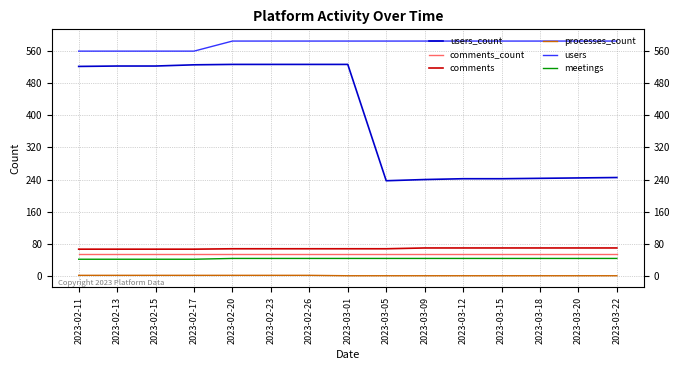

Reading left to right, transcribe all the data shown in this chart.

users_count: 2023-02-11=521	2023-02-13=522	2023-02-15=522	2023-02-17=525	2023-02-20=526	2023-02-23=526	2023-02-26=526	2023-03-01=526	2023-03-05=237	2023-03-09=240	2023-03-12=242	2023-03-15=242	2023-03-18=243	2023-03-20=244	2023-03-22=245
comments_count: 2023-02-11=55	2023-02-13=55	2023-02-15=55	2023-02-17=55	2023-02-20=55	2023-02-23=55	2023-02-26=55	2023-03-01=55	2023-03-05=55	2023-03-09=55	2023-03-12=55	2023-03-15=55	2023-03-18=55	2023-03-20=55	2023-03-22=55
comments: 2023-02-11=67	2023-02-13=67	2023-02-15=67	2023-02-17=67	2023-02-20=68	2023-02-23=68	2023-02-26=68	2023-03-01=68	2023-03-05=68	2023-03-09=70	2023-03-12=70	2023-03-15=70	2023-03-18=70	2023-03-20=70	2023-03-22=70
processes_count: 2023-02-11=2	2023-02-13=2	2023-02-15=2	2023-02-17=2	2023-02-20=2	2023-02-23=2	2023-02-26=2	2023-03-01=1	2023-03-05=1	2023-03-09=1	2023-03-12=1	2023-03-15=1	2023-03-18=1	2023-03-20=1	2023-03-22=1
users: 2023-02-11=559	2023-02-13=559	2023-02-15=559	2023-02-17=559	2023-02-20=584	2023-02-23=584	2023-02-26=584	2023-03-01=584	2023-03-05=584	2023-03-09=584	2023-03-12=584	2023-03-15=584	2023-03-18=584	2023-03-20=584	2023-03-22=584
meetings: 2023-02-11=42	2023-02-13=42	2023-02-15=42	2023-02-17=42	2023-02-20=44	2023-02-23=44	2023-02-26=44	2023-03-01=44	2023-03-05=44	2023-03-09=44	2023-03-12=44	2023-03-15=44	2023-03-18=44	2023-03-20=44	2023-03-22=44